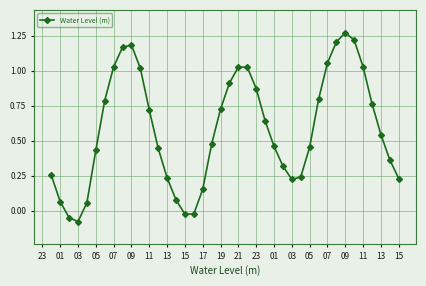

How many interior local peaks (higher than both neighbors) does the data have?

3